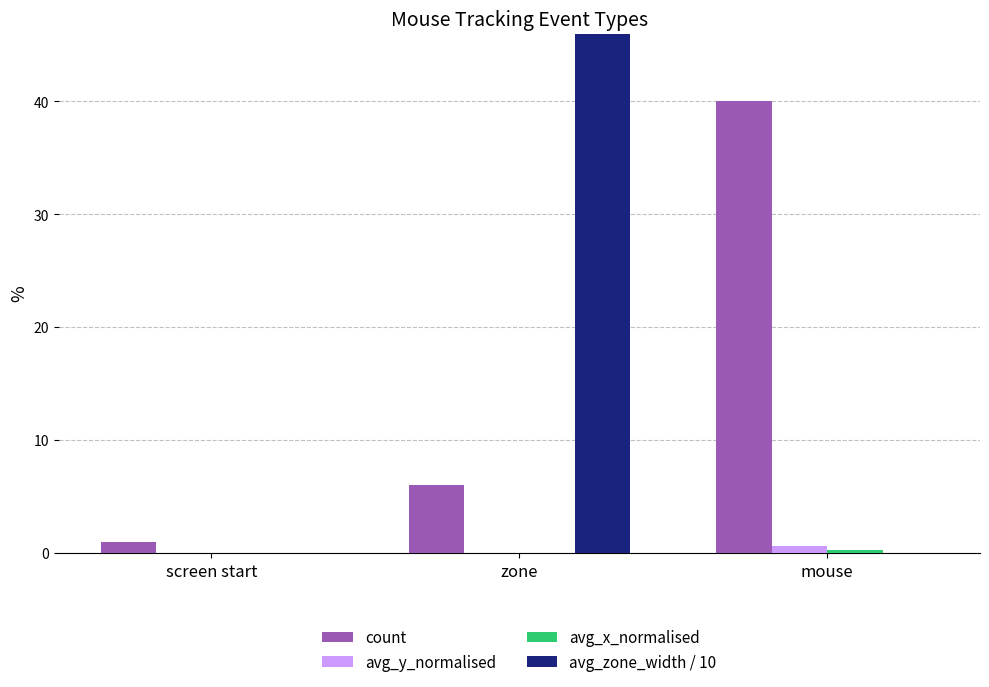

Rank the series by their maximum value, from highest to lowest.

avg_zone_width / 10, count, avg_y_normalised, avg_x_normalised